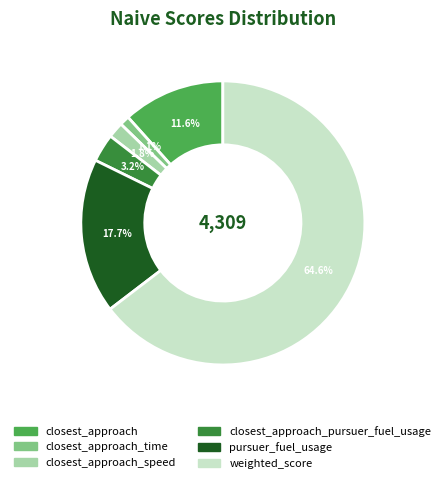

How many slices are in this pie chart?

6